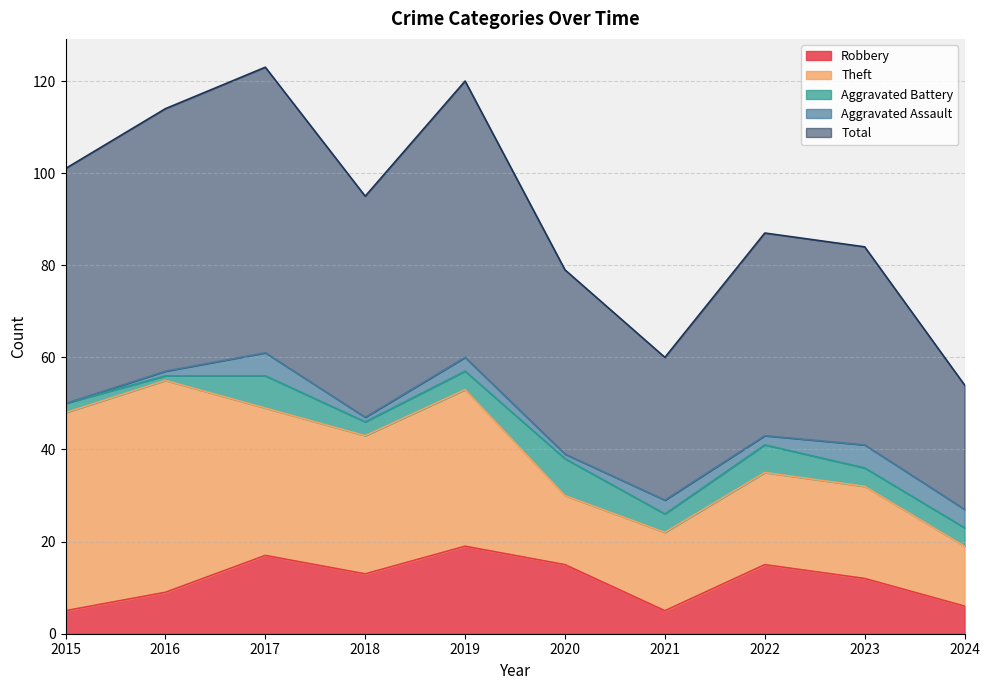

What is the spread (max minus min) of values at 2022?

42